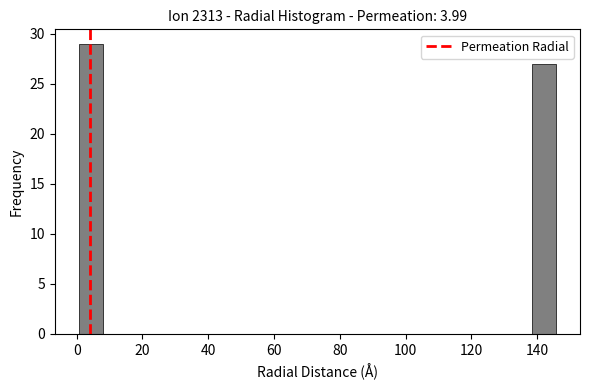

Read against the x-axis, roughly where is the centre of the tallest bar?

4